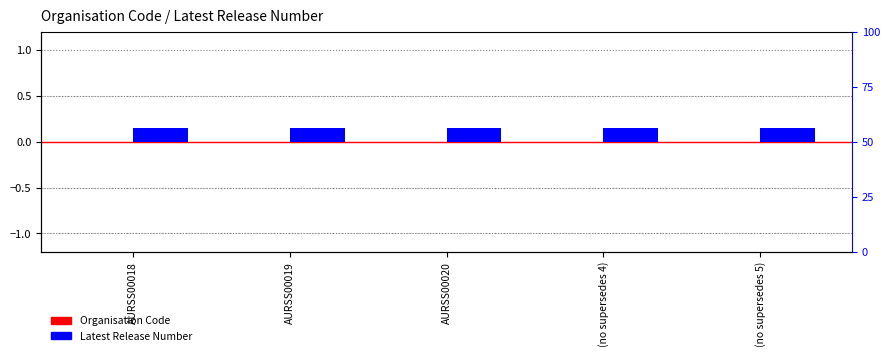

Is it true that Organisation Code equals 0.0 at AURSS00020?

True